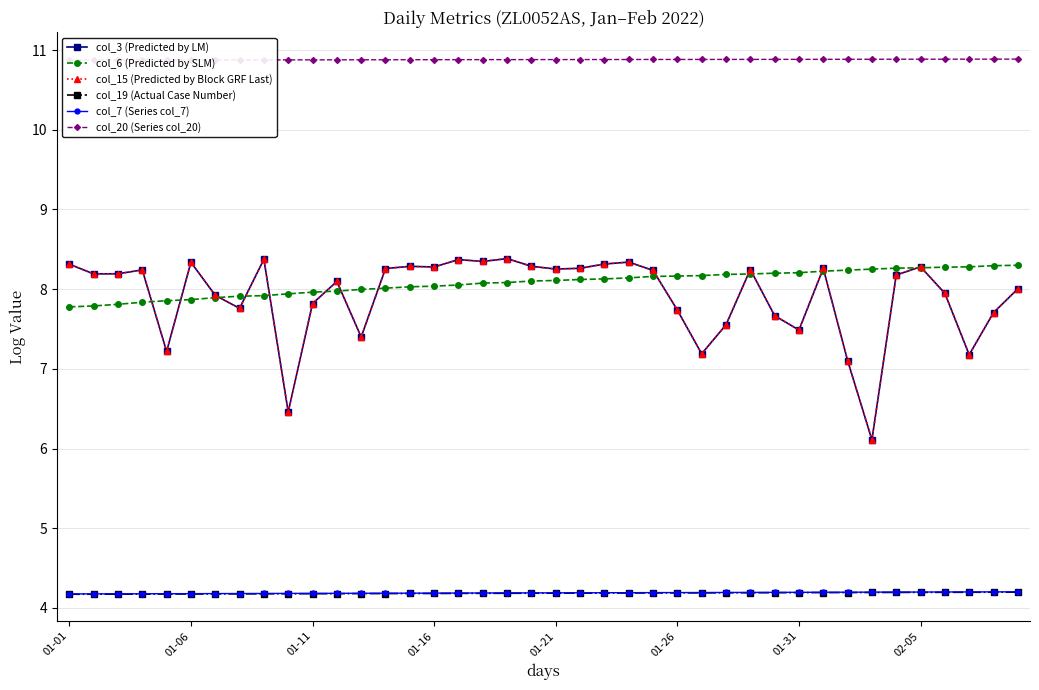

What is the sum of all col_19 (Actual Case Number) values?

167.4